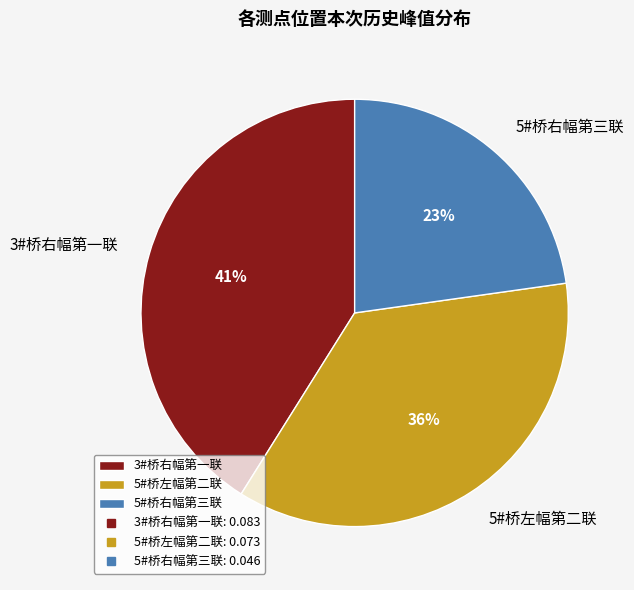

How many slices are in this pie chart?

3